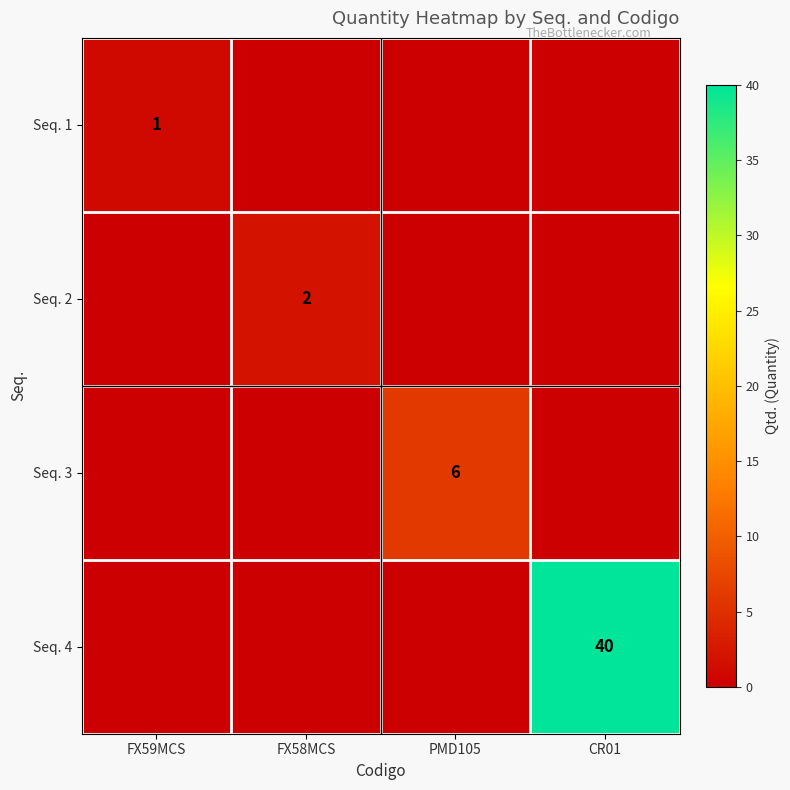

What is the difference between the highest and lowest values at PMD105?

6